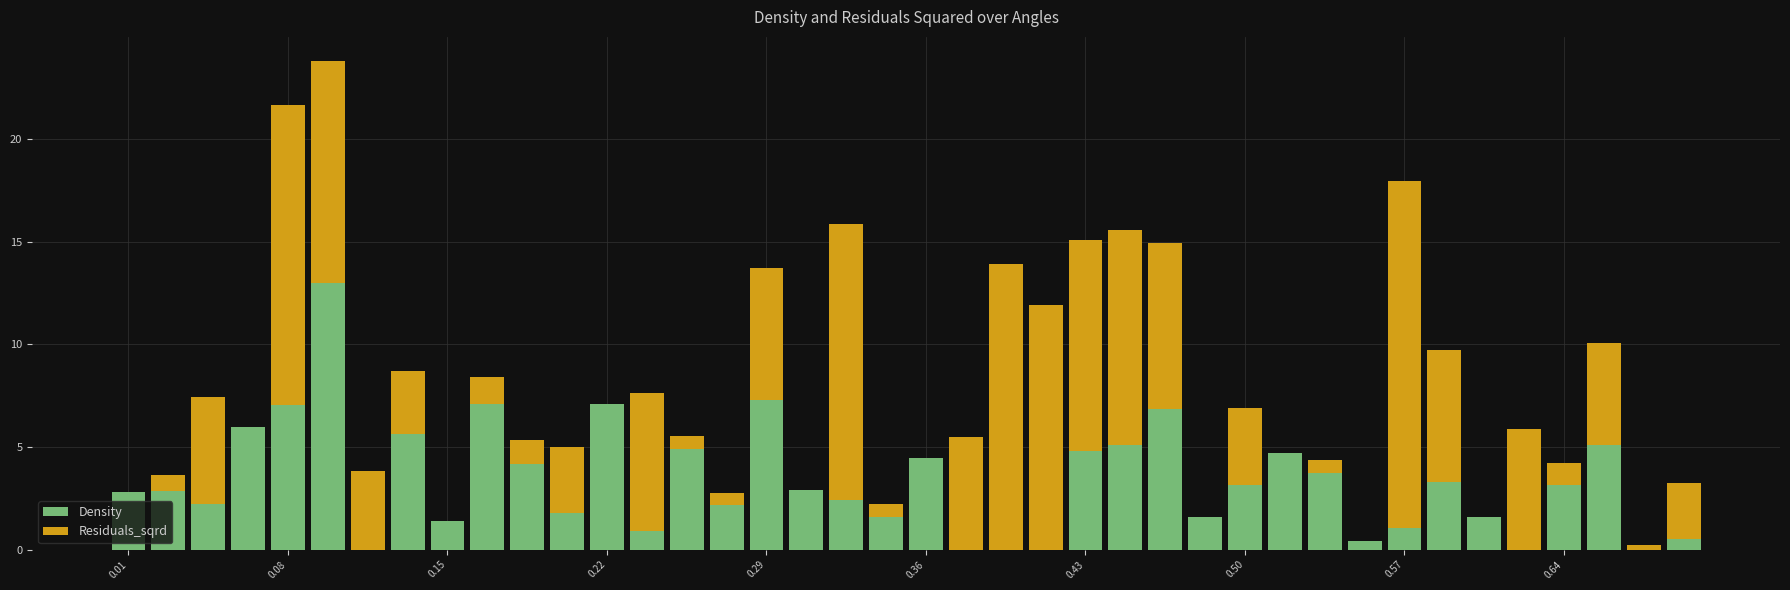

What is the maximum value for Density?

13.0